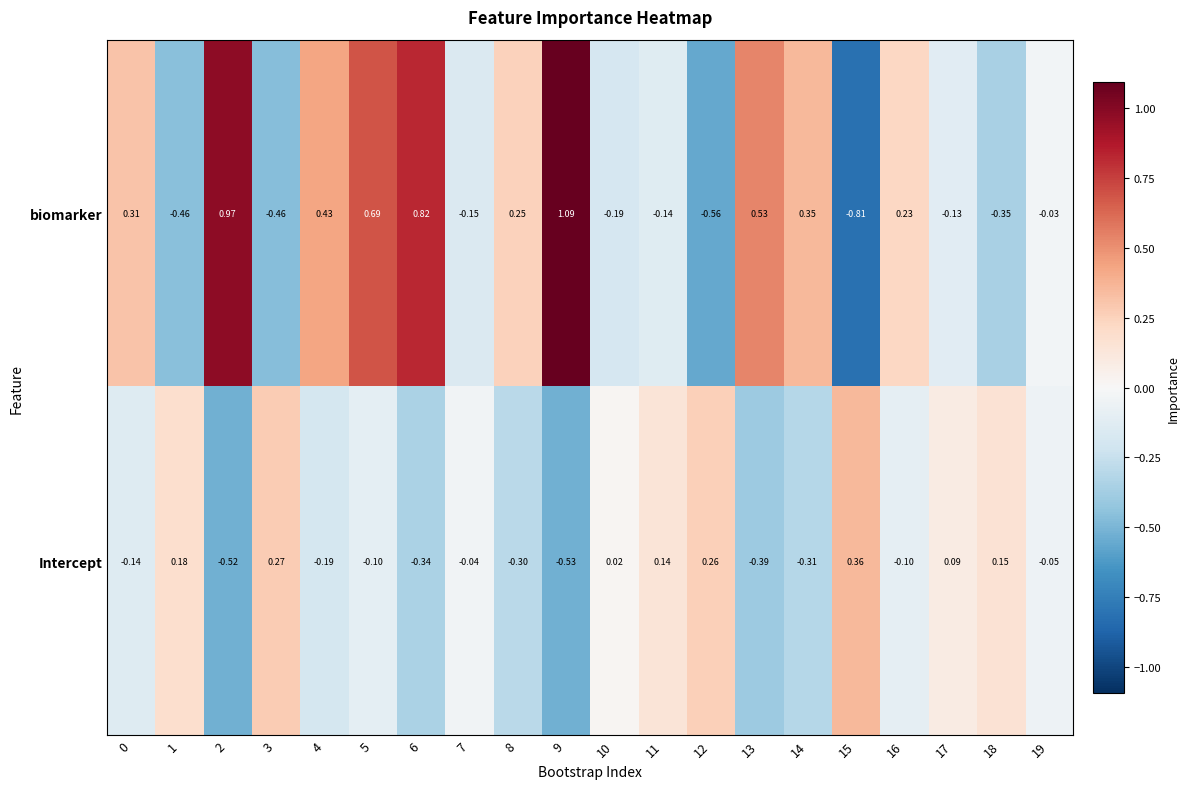

Rank the series by their average value, from highest to lowest.

biomarker, Intercept